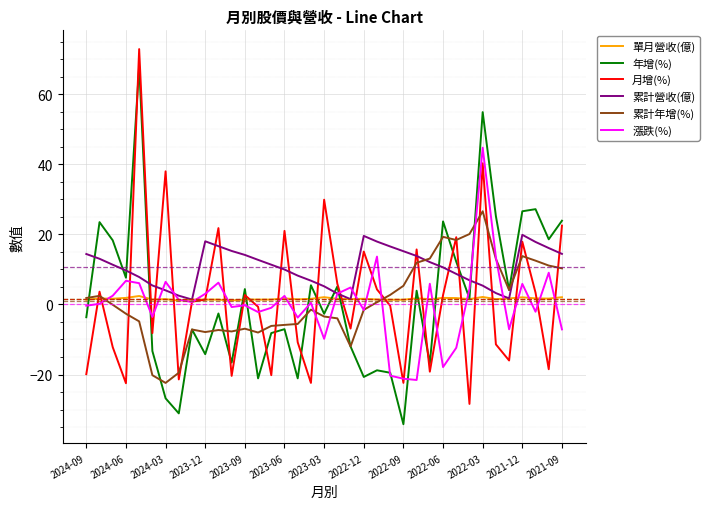

Which series has the largest total across all categories?

累計營收(億)